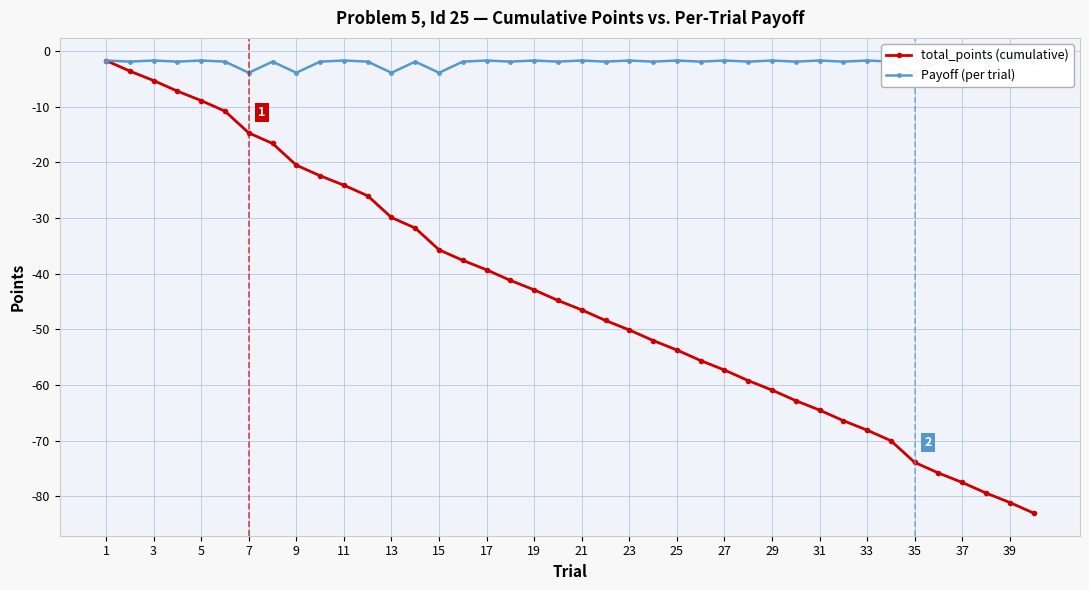

What is the value of the Payoff (per trial) point at the 19th from the left?

-1.7